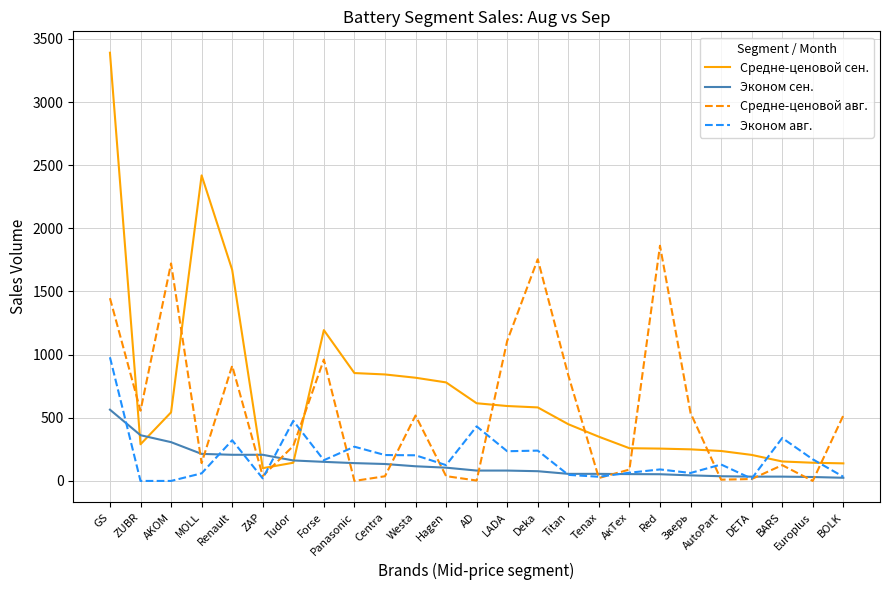

Is the value of Эконом авг. at Panasonic greater than the value of Средне-ценовой авг. at MOLL?

Yes